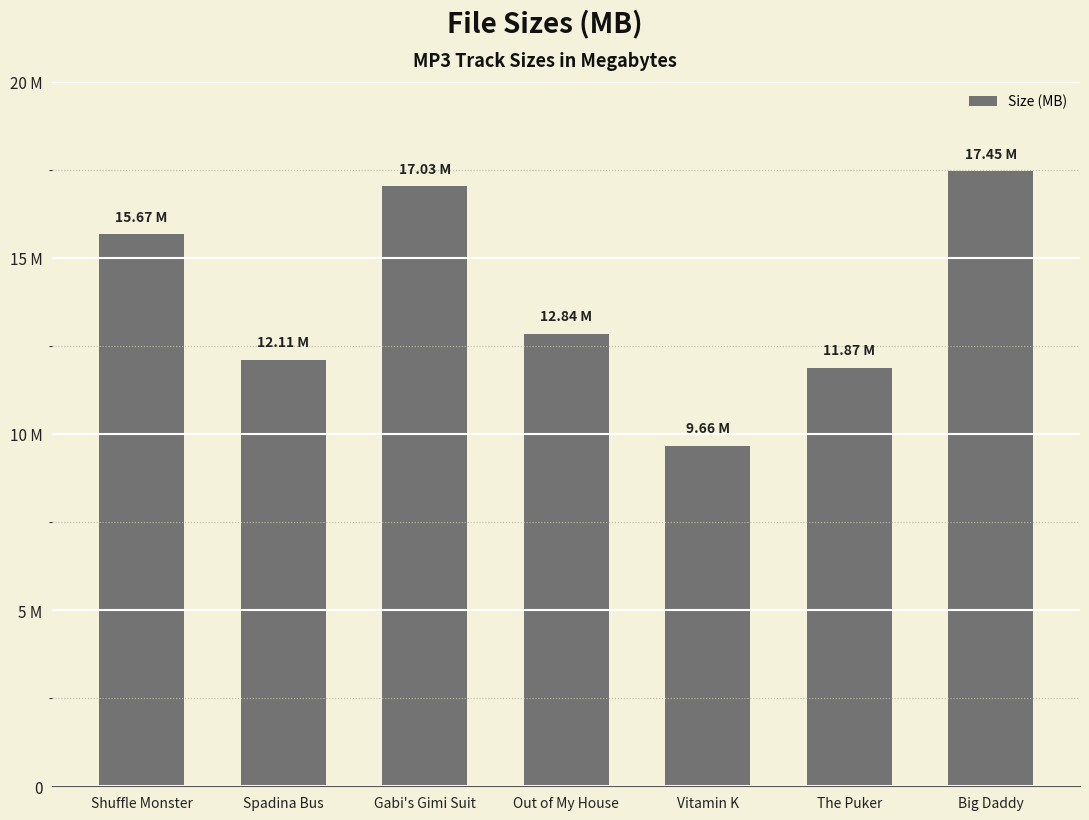

Are the bars horizontal?

No